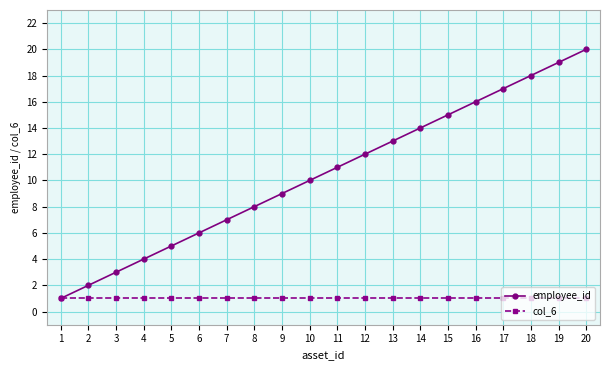

What is the difference between the highest and lowest values at 15?

14